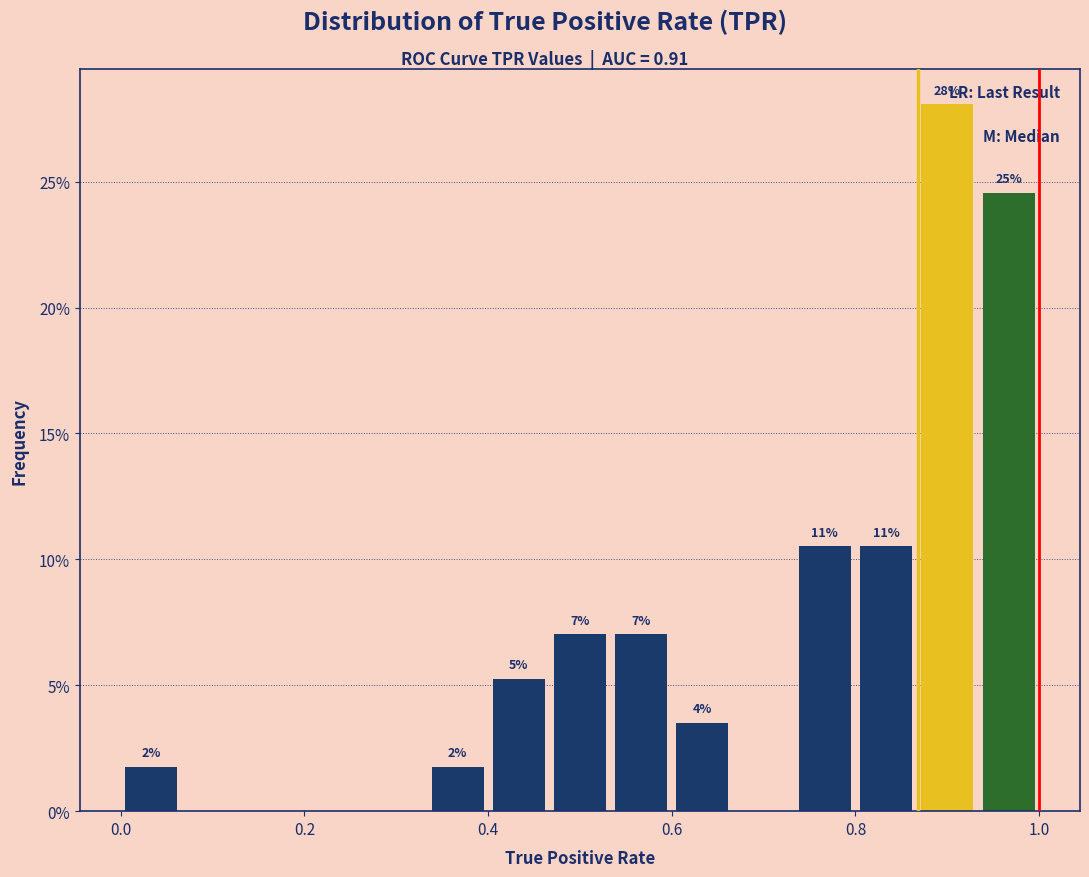

Read against the x-axis, roughly where is the centre of the tallest bar?

0.90